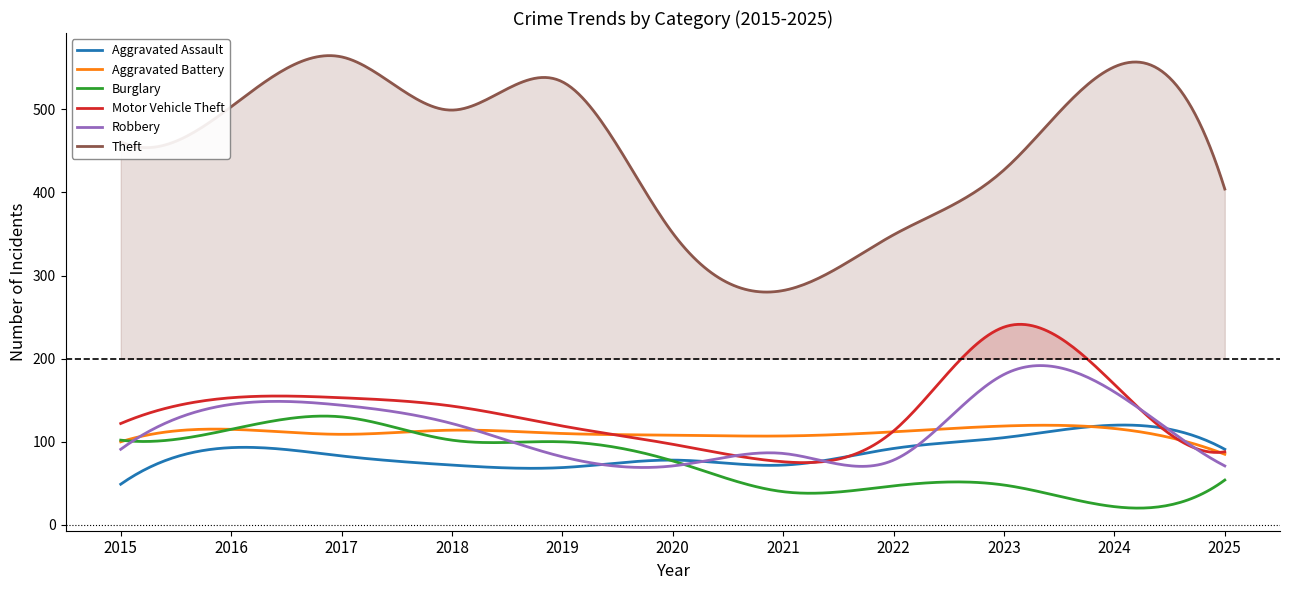

Rank the categories by Motor Vehicle Theft value from lowest to highest.

2021, 2025, 2020, 2022, 2019, 2015, 2018, 2016, 2017, 2024, 2023